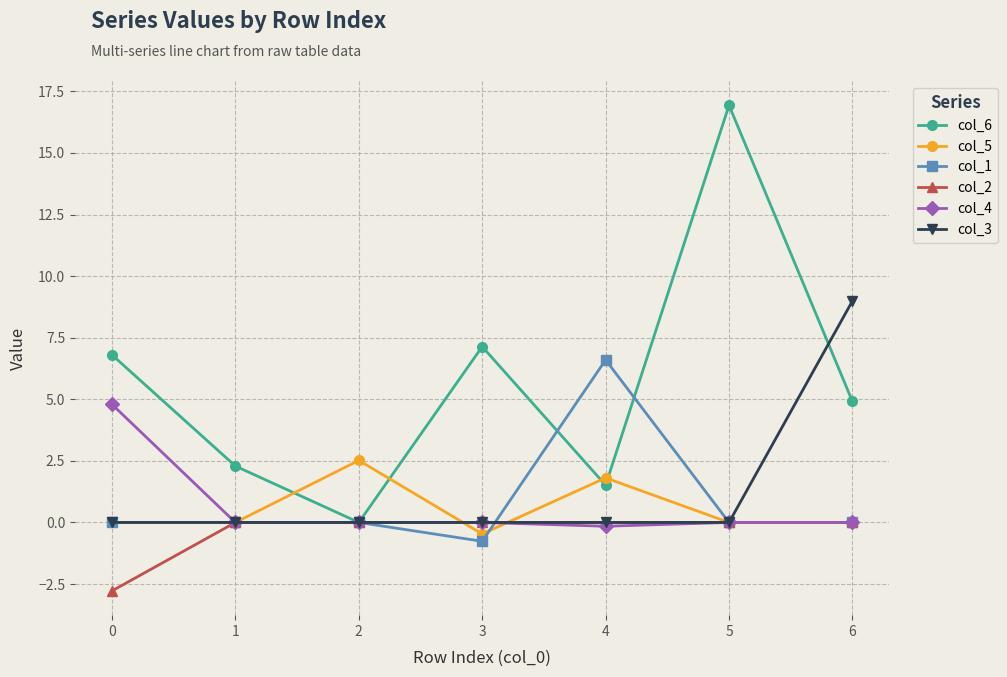

Which label corresponds to the largest value in the chart?

5